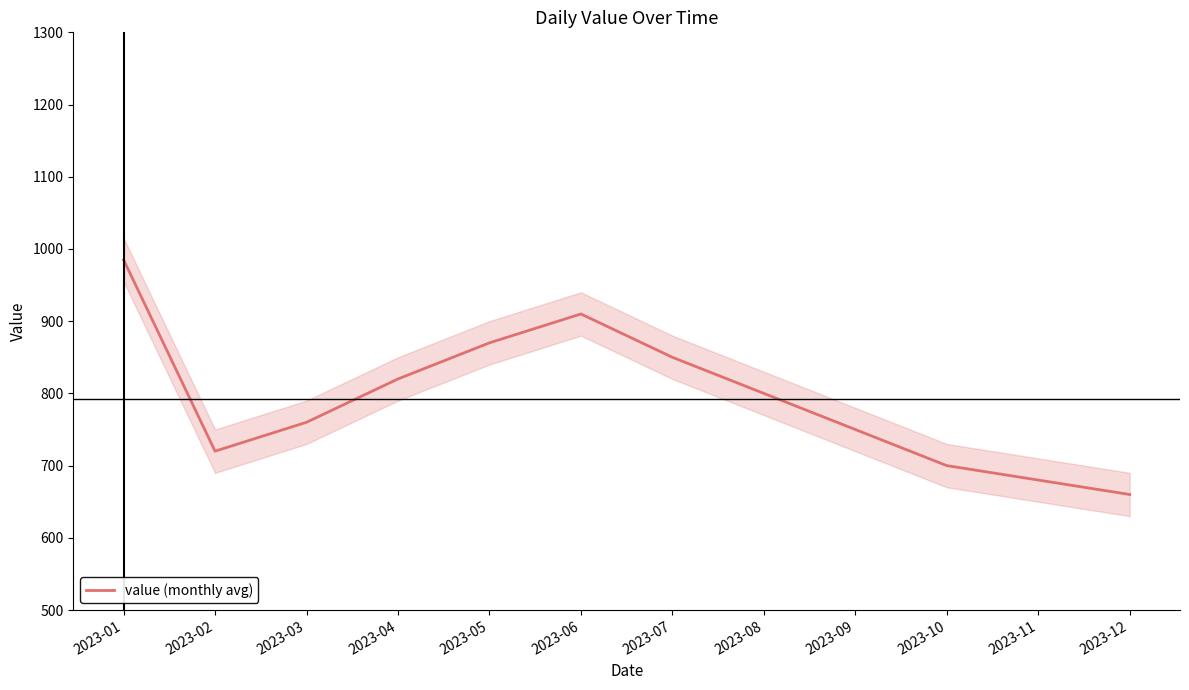

Which label corresponds to the largest value in the chart?

2023-01